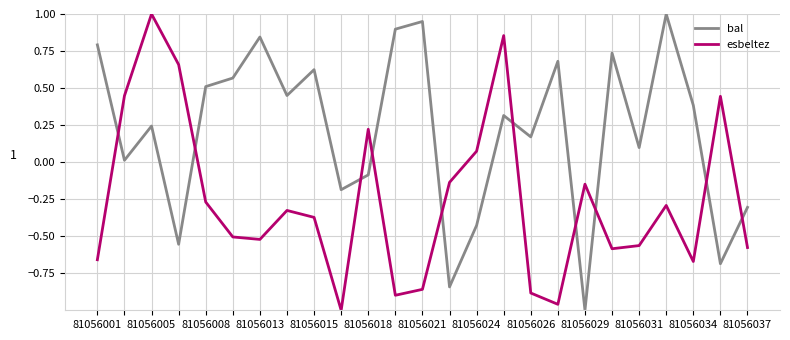

How many interior local peaks does the esbeltez series have?

7